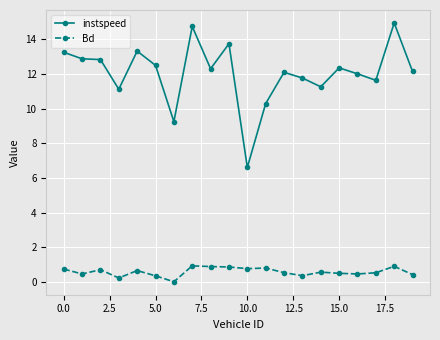

True or false: Bd has more than 0 points higher than both neighbors.

True